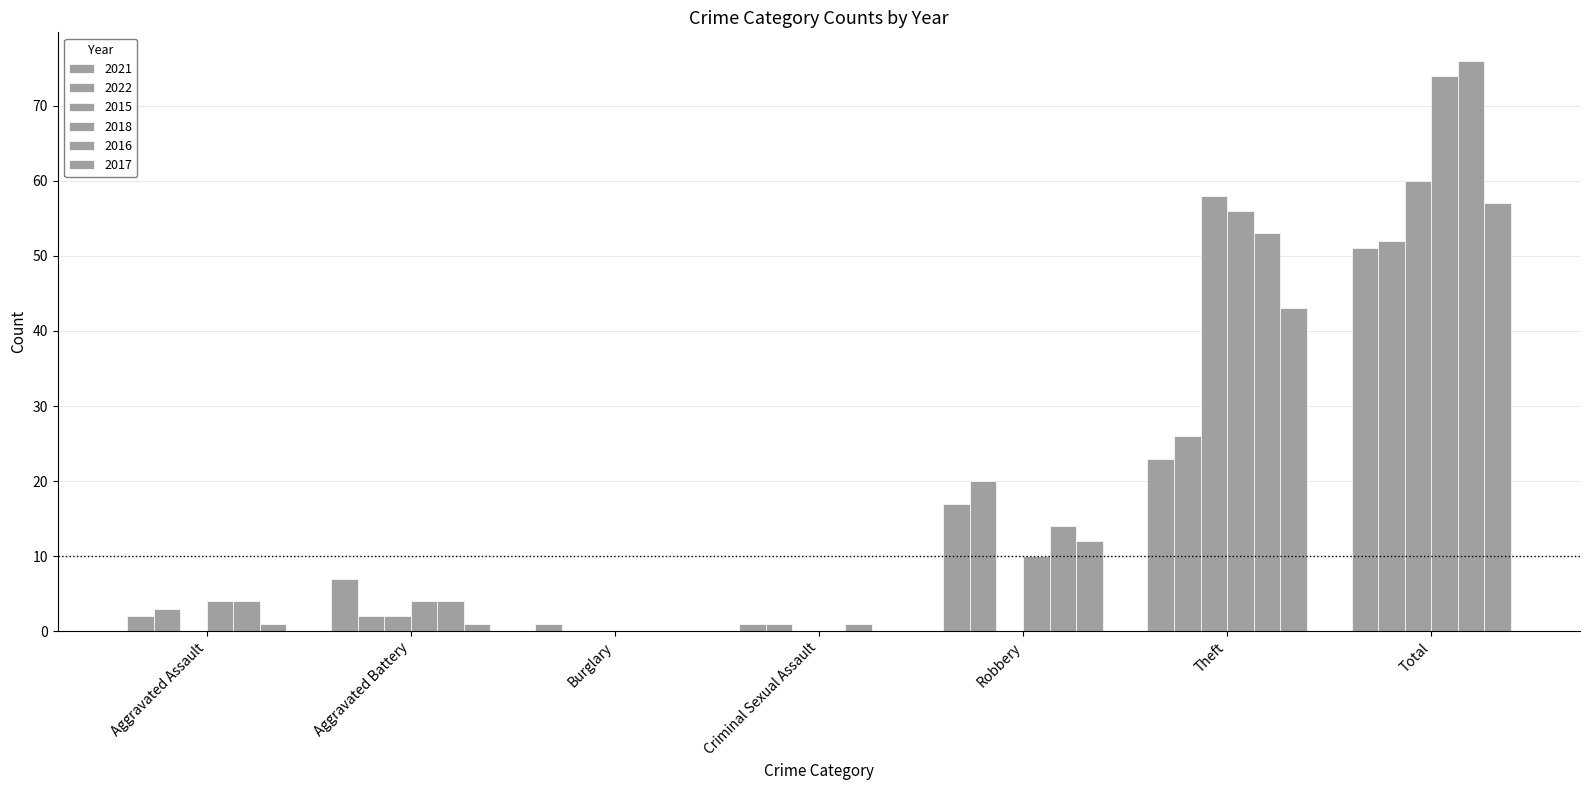

What is the total value across all series at Burglary?

1